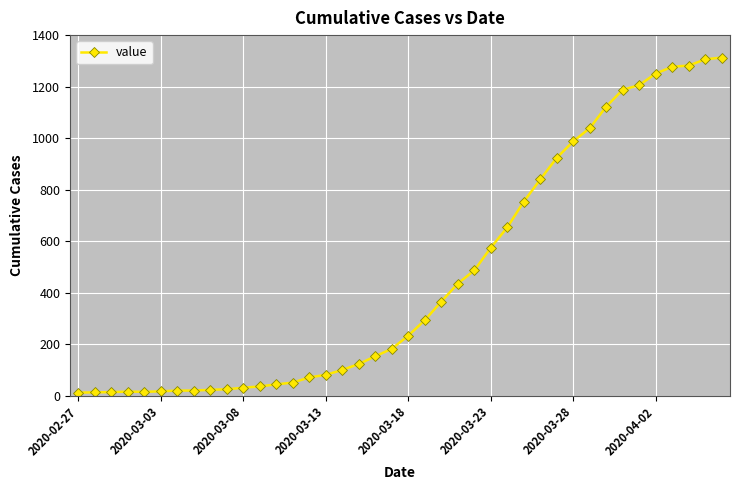

What is the maximum value shown in the chart?

1313